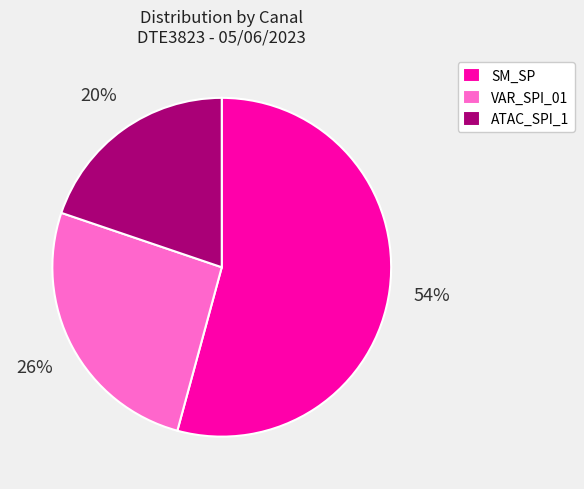

Between VAR_SPI_01 and ATAC_SPI_1, which is larger?

VAR_SPI_01